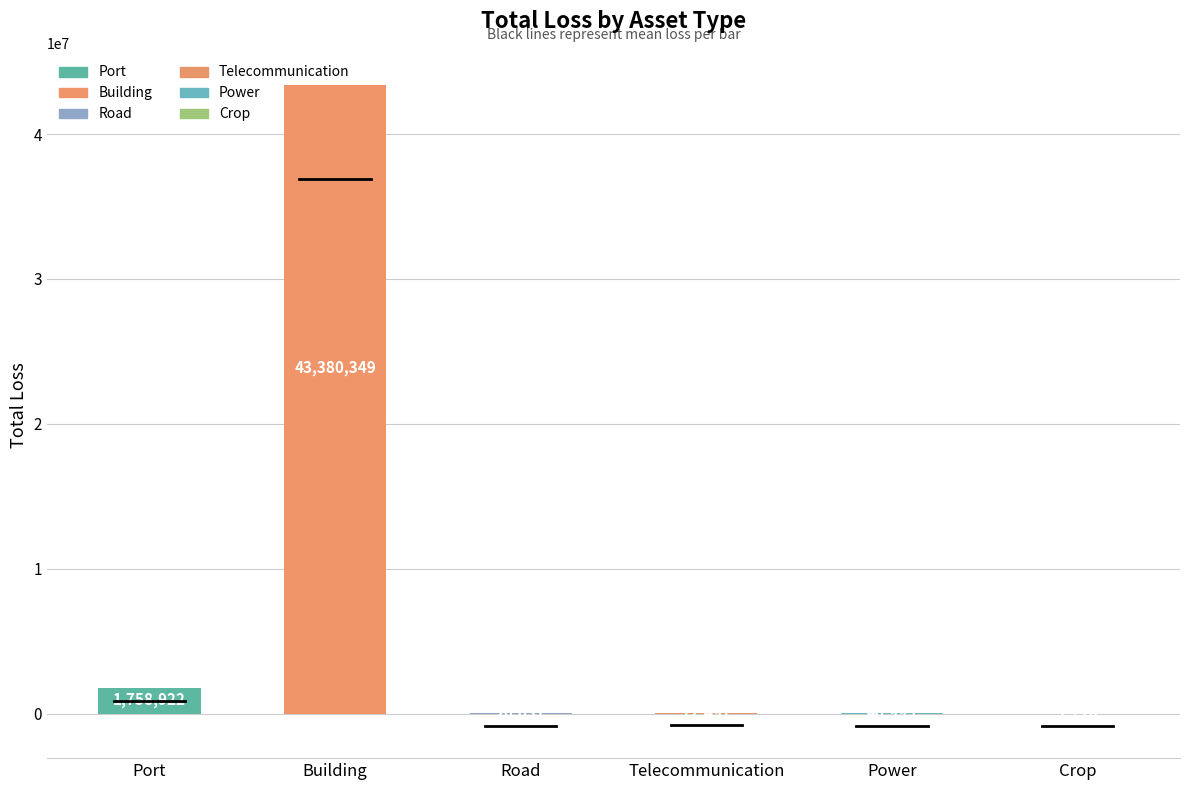

Count the number of data series in this chart.

1